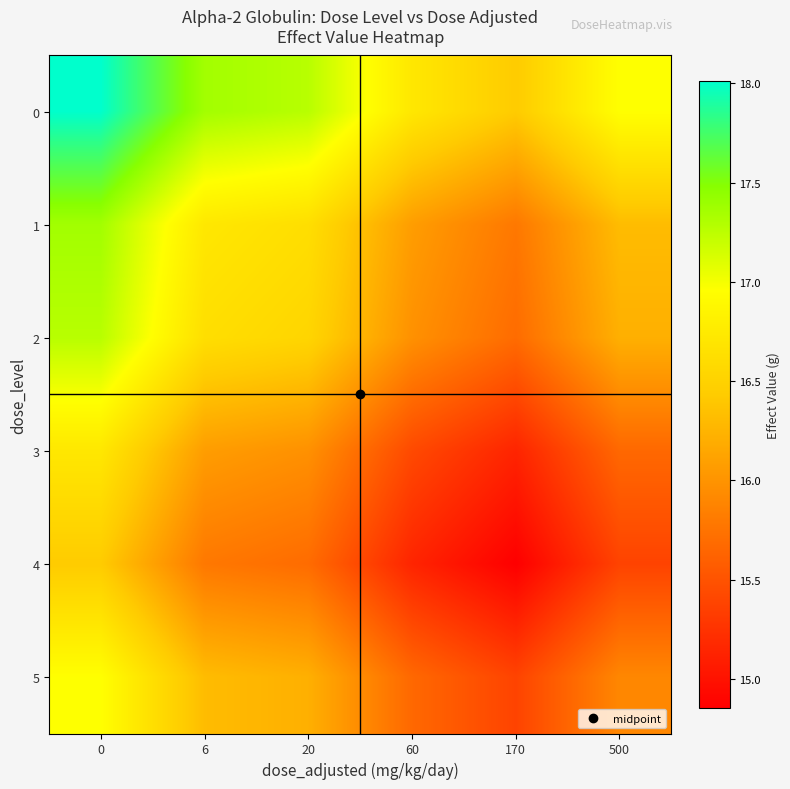

List the series in order of their peak value, lowest first.

4, 3, 5, 2, 1, 0